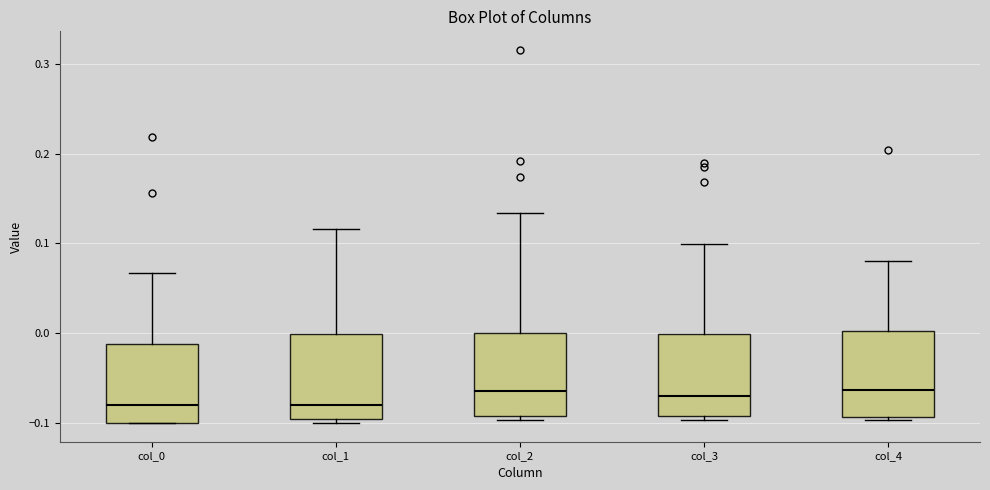

Reading left to right, read every box against the y-axis: the position of its median line, the range the box covers, and the ends of its whiskers. The values are not printed on the chart, so give them approximately, as read against the axis.

col_0: median -0.08, box -0.10 to -0.01, whiskers -0.10 to 0.07
col_1: median -0.08, box -0.10 to 0.00, whiskers -0.10 (just below the box's lower edge) to 0.12
col_2: median -0.06, box -0.09 to 0.00, whiskers -0.10 to 0.13
col_3: median -0.07, box -0.09 to 0.00, whiskers -0.10 to 0.10
col_4: median -0.06, box -0.09 to 0.00, whiskers -0.10 to 0.08